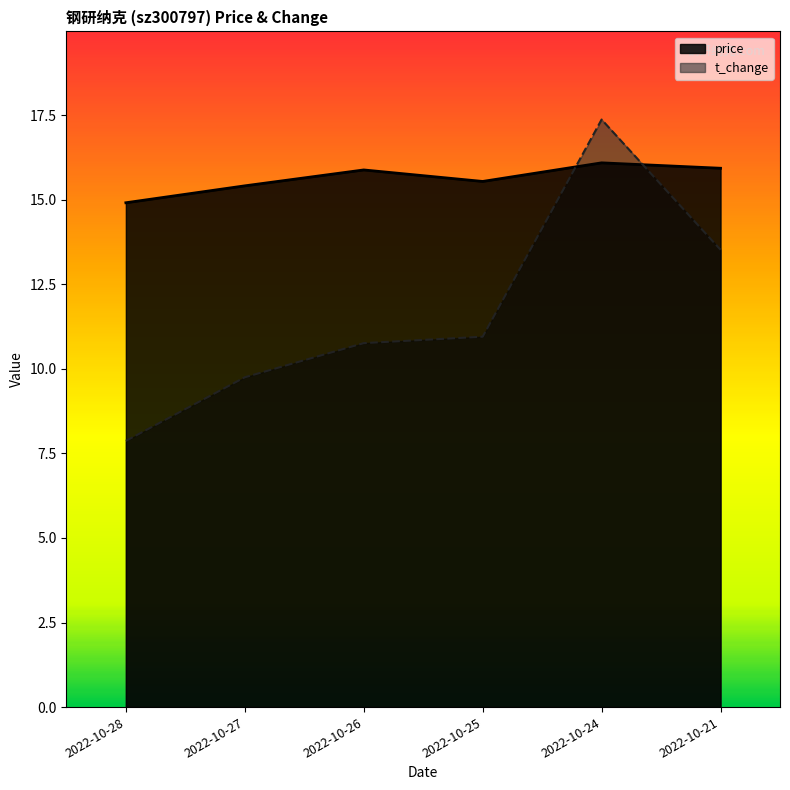

The value of t_change at 2022-10-21 is 7.5. True or false?

False